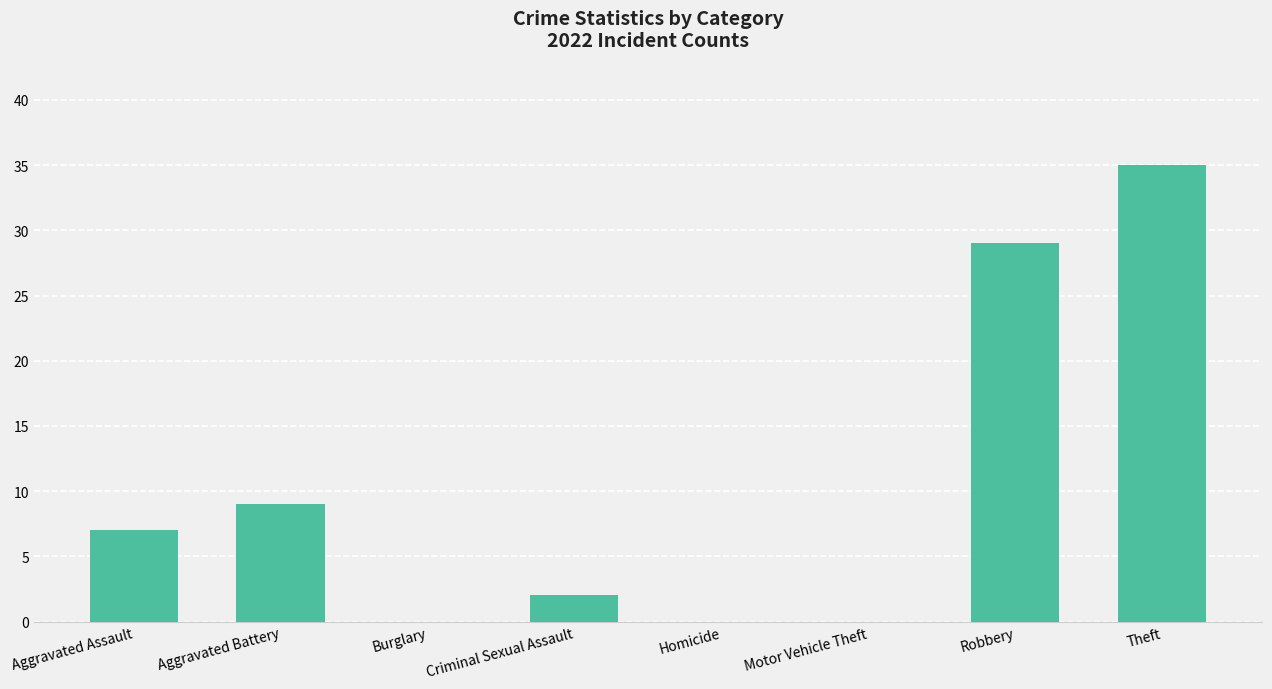

Which has a higher value, Theft or Aggravated Assault?

Theft